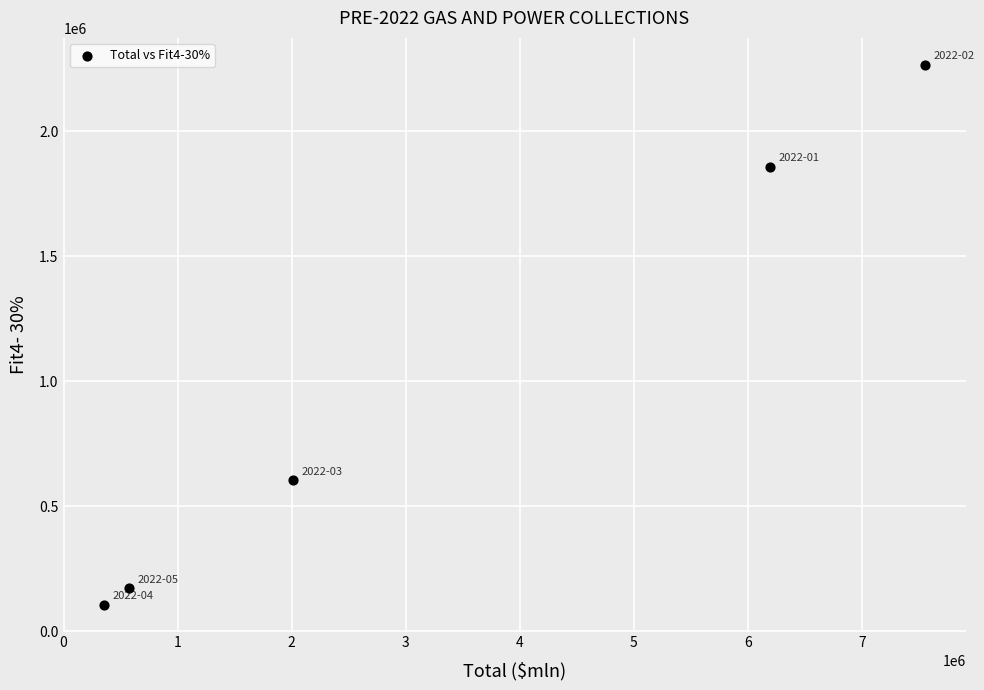

What is the average Y value?

1001783.5